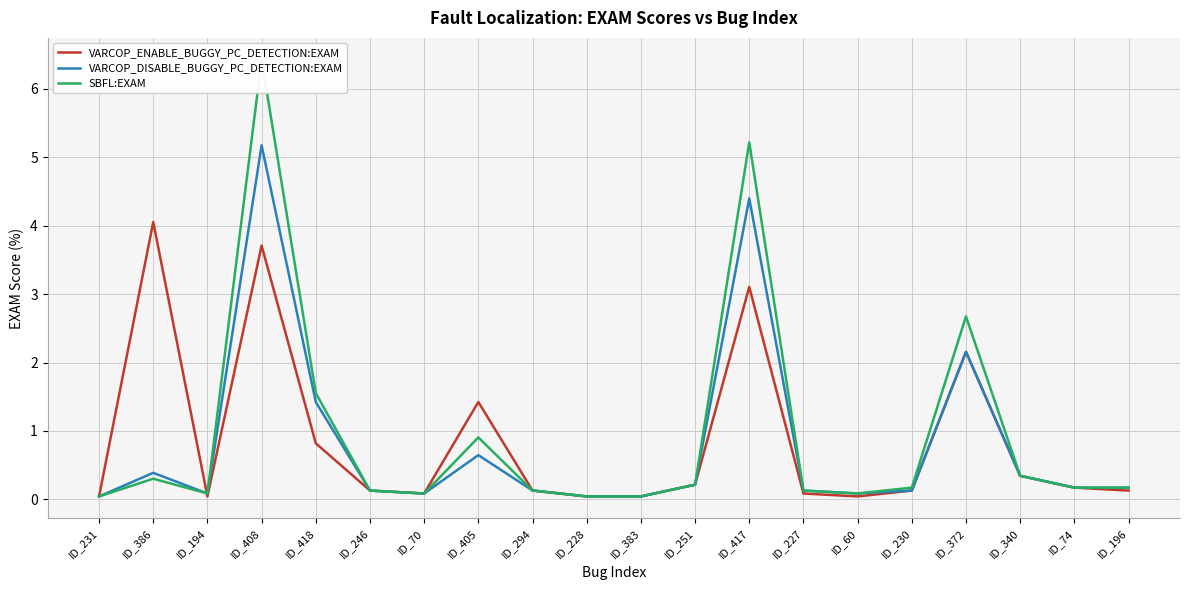

True or false: SBFL:EXAM has more than 2 interior local peaks.

True